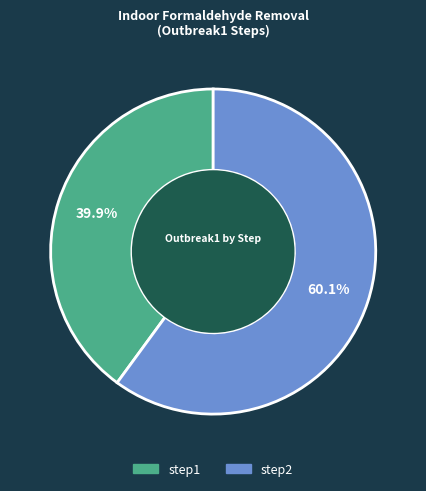

Count the number of slices in the pie.

2